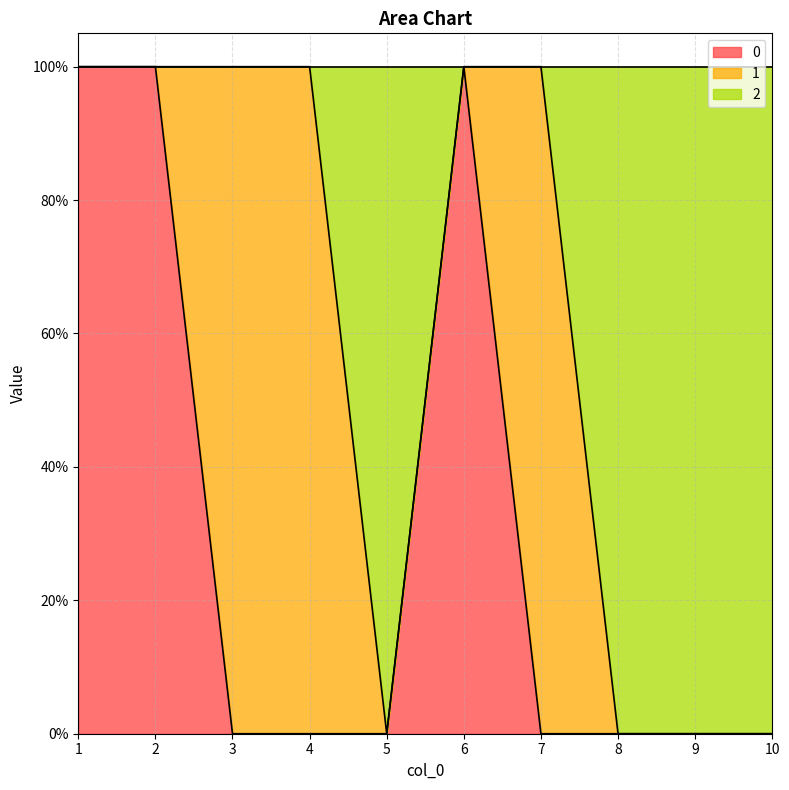

Does the chart have visible grid lines?

Yes